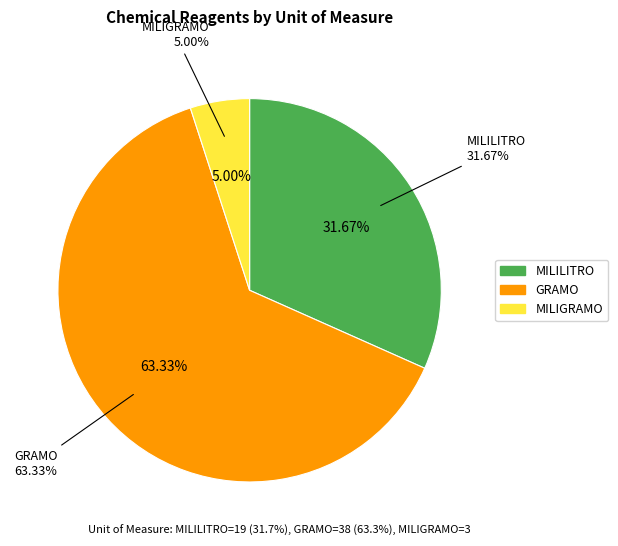

What is the largest slice in the pie chart?

GRAMO